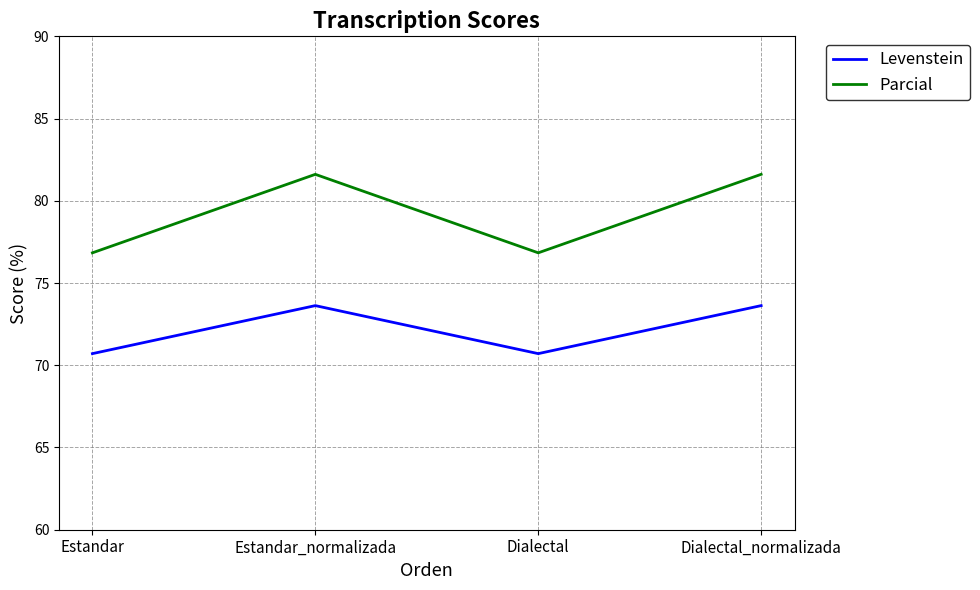

True or false: Parcial and Levenstein cross at least once.

False